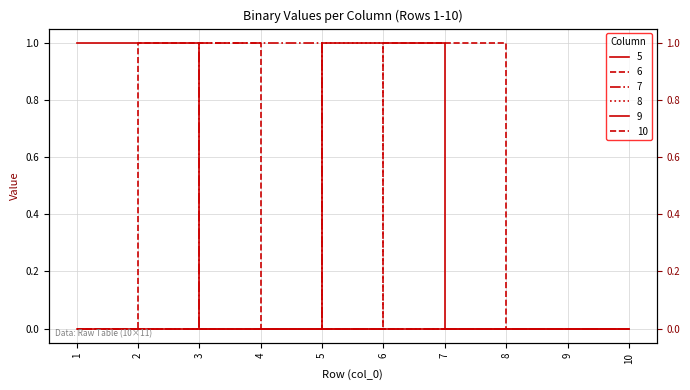

True or false: 6 and 5 intersect in this chart.

False